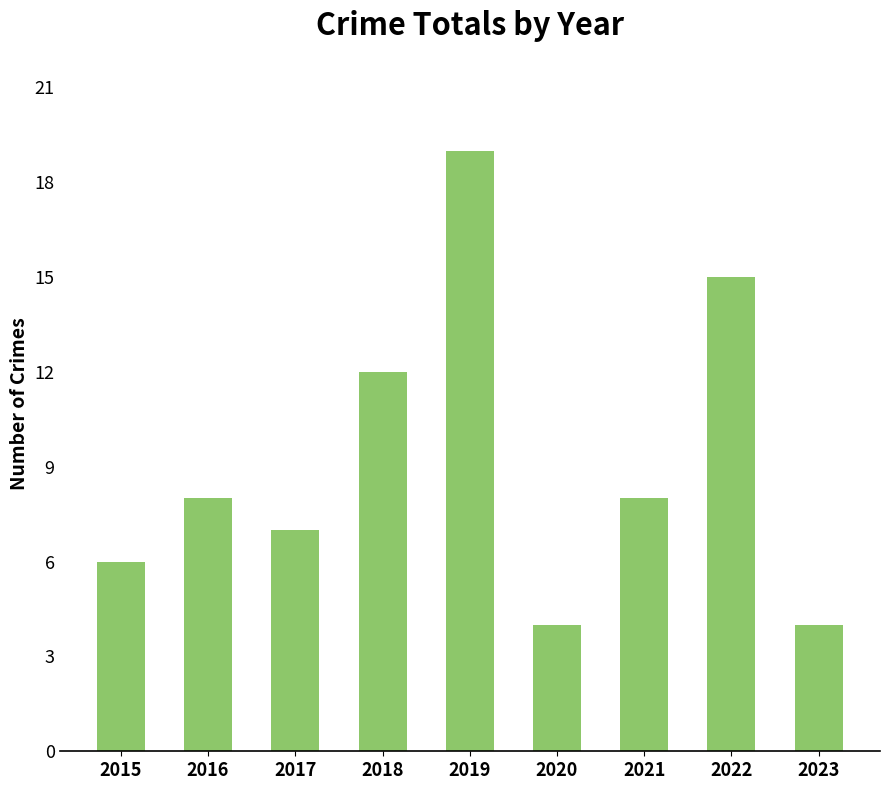

What is the minimum value shown in the chart?

4